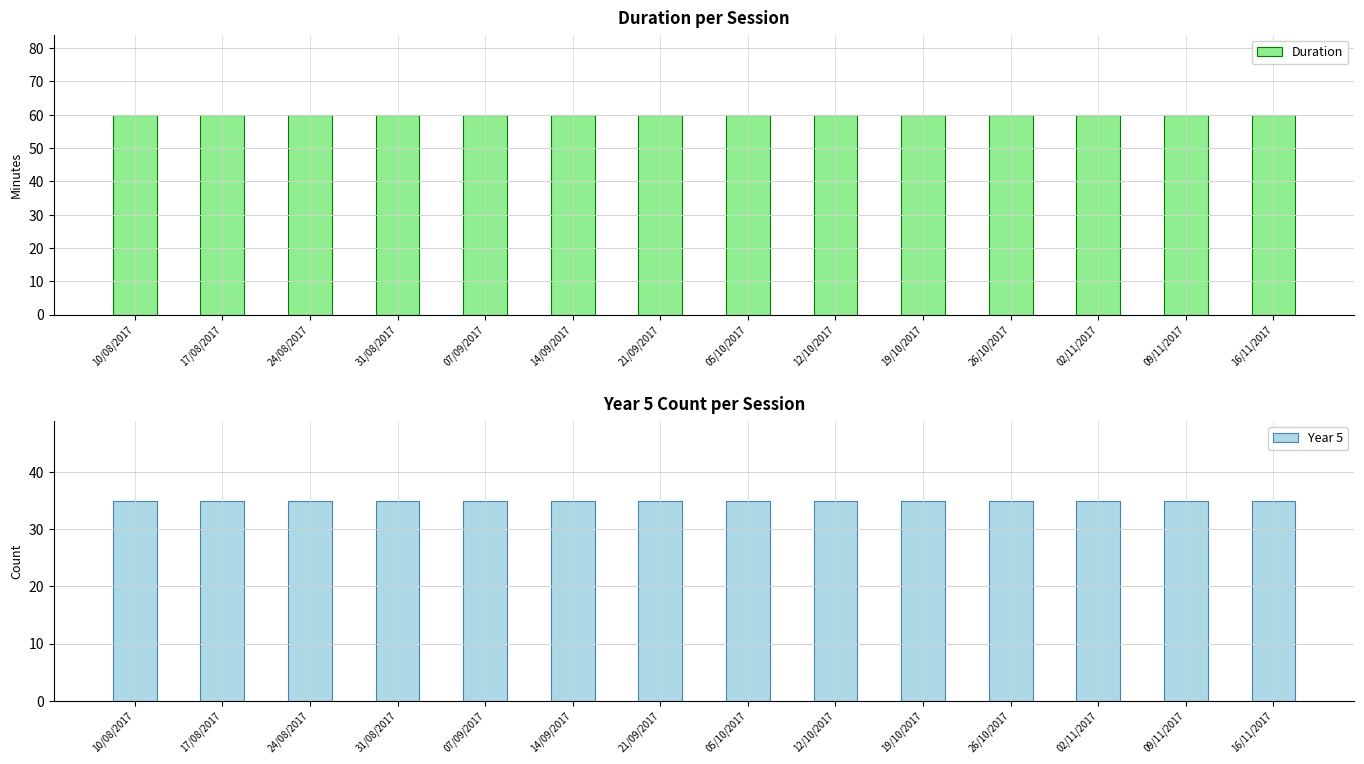

What is the label of the 6th bar from the right?

12/10/2017